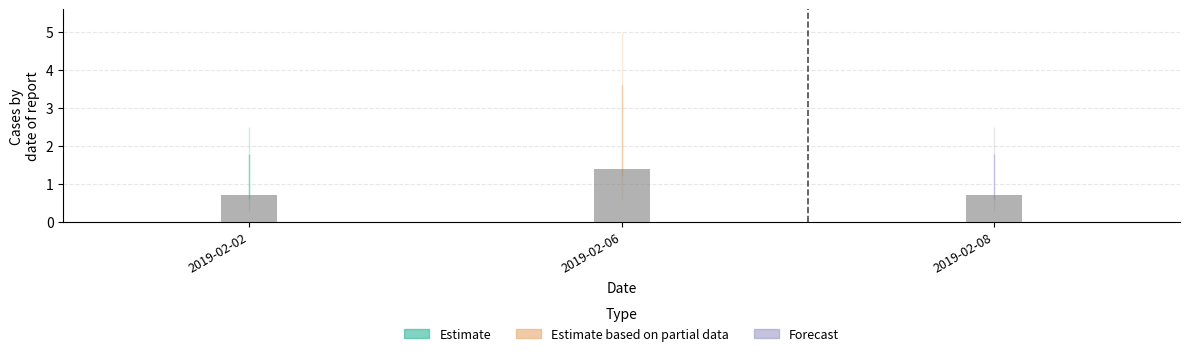

True or false: the data shows 1 at 2019-02-02.

True